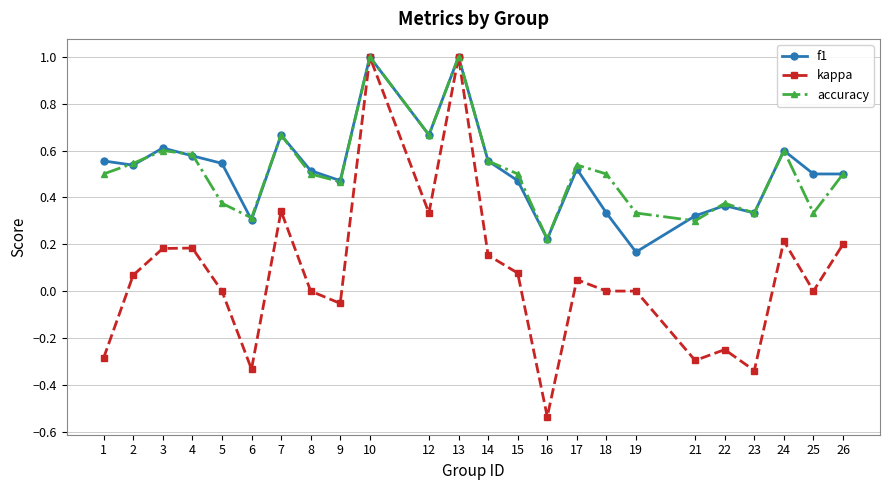

Which series has the widest spread of values?

kappa